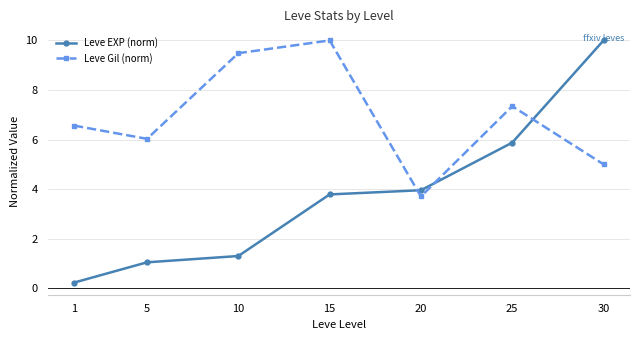

Which series has the widest spread of values?

Leve EXP (norm)